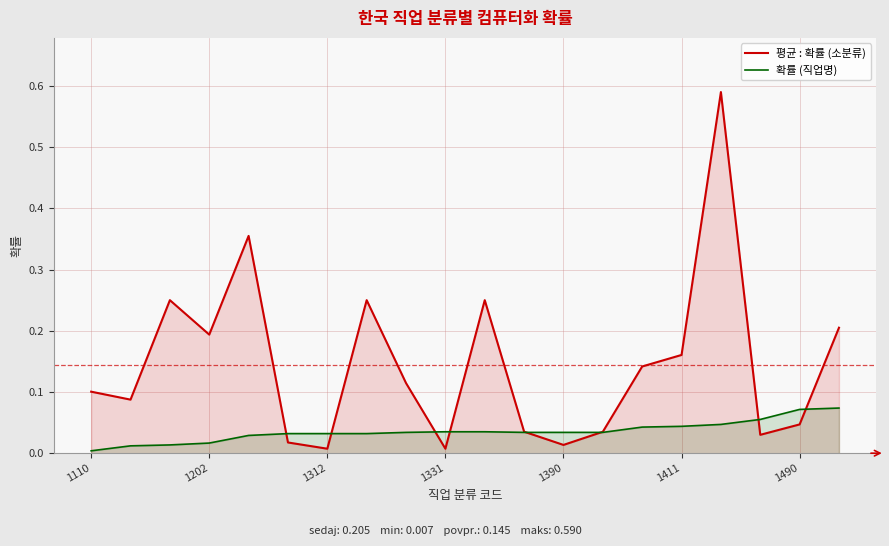

What are all the series names shown in the legend?

평균 : 확률 (소분류), 확률 (직업명)